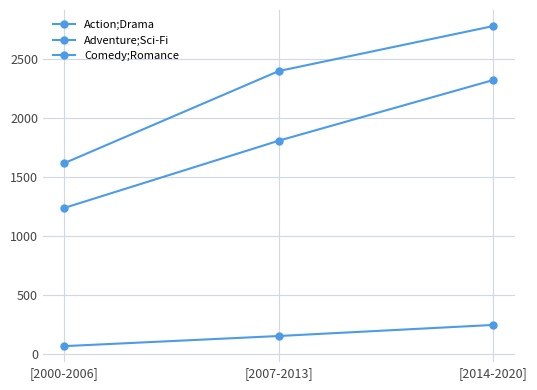

How many lines are shown in the chart?

3